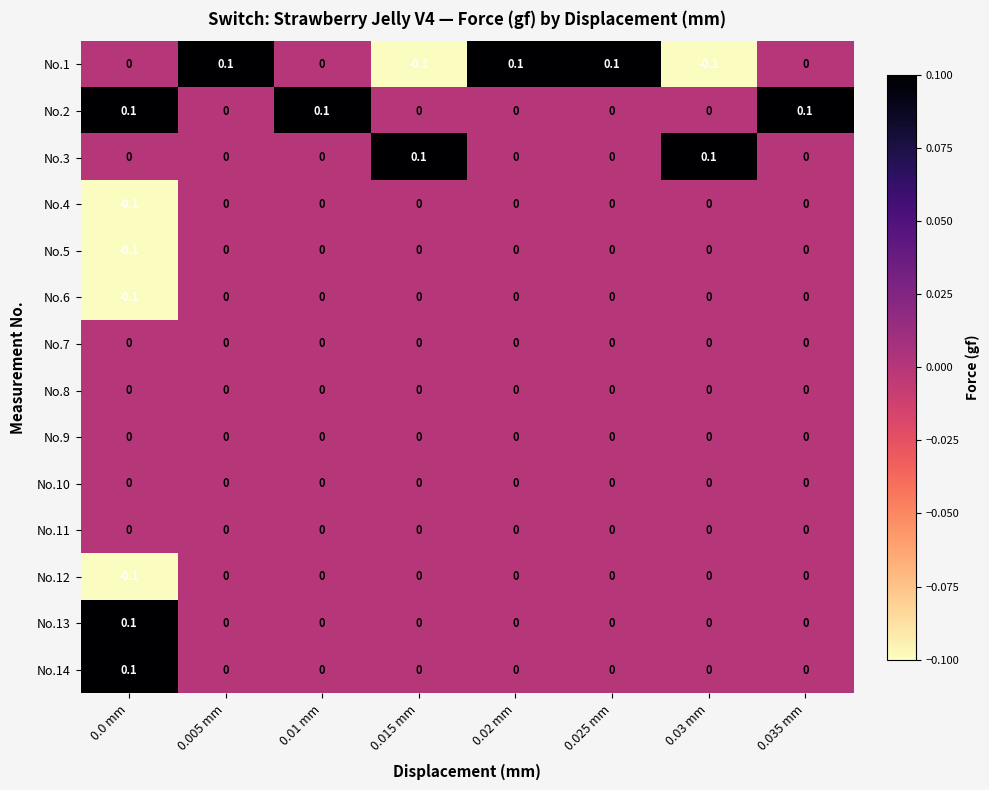

Count the No.3 values in the range 0 to 1.

8